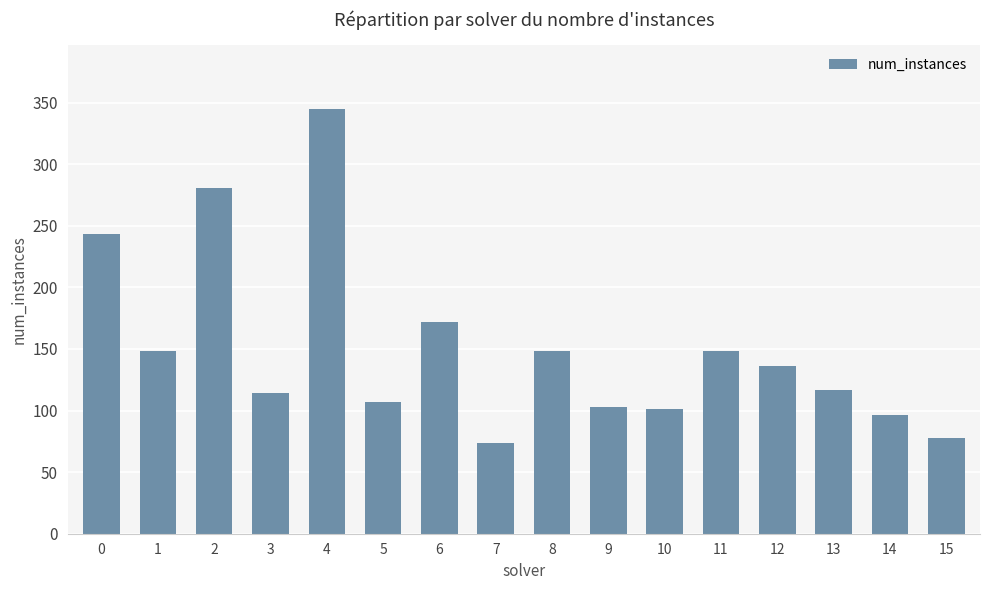

How many bars are there in total?

16